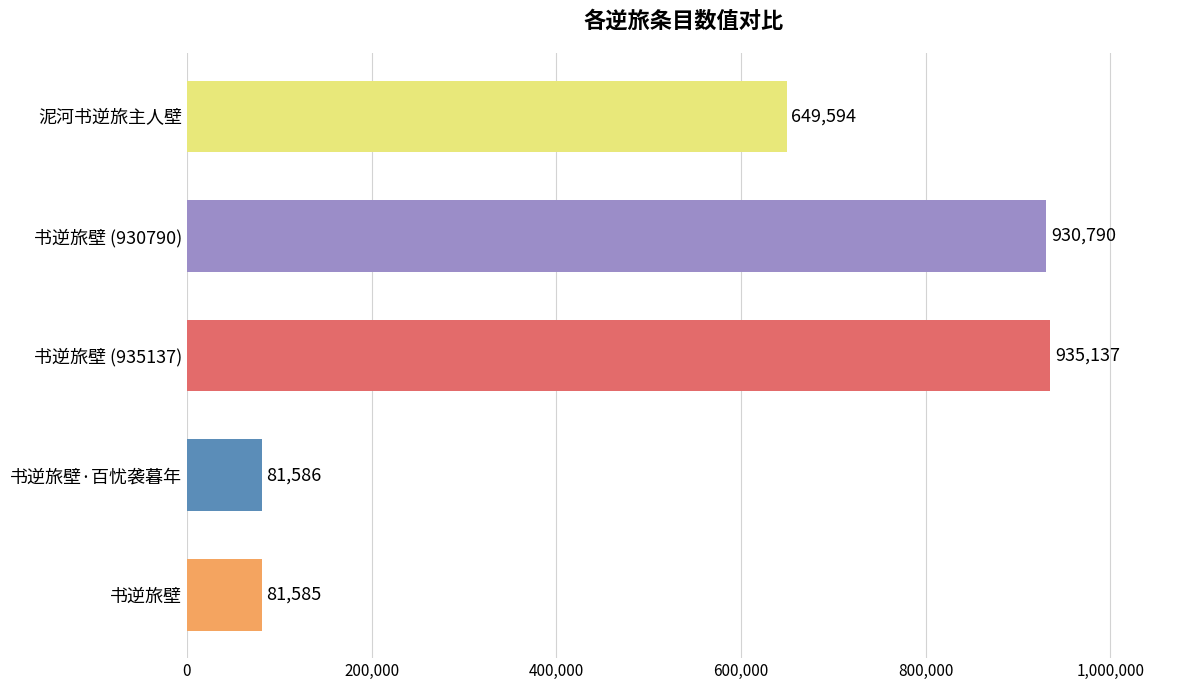

Count the number of categories in the chart.

5